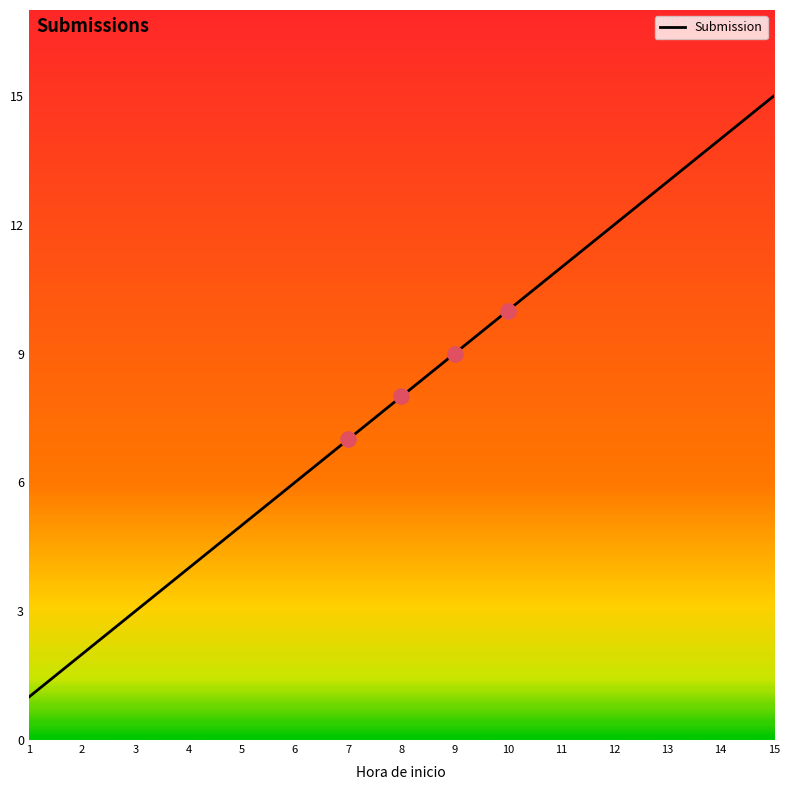

Approximately how many times larger is the value at 9 compared to 13?

0.7